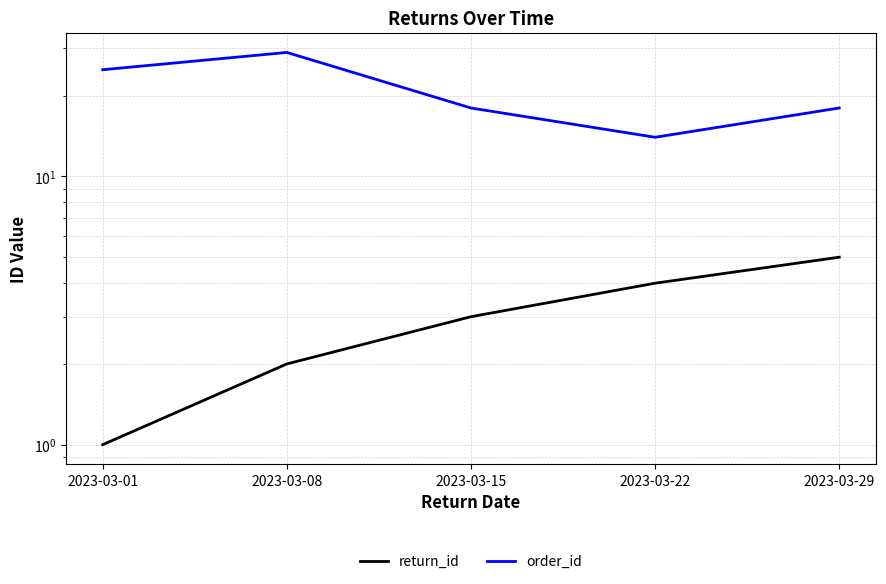

Reading left to right, what are all the values shown in this chart?

return_id: 1	2	3	4	5
order_id: 25	29	18	14	18